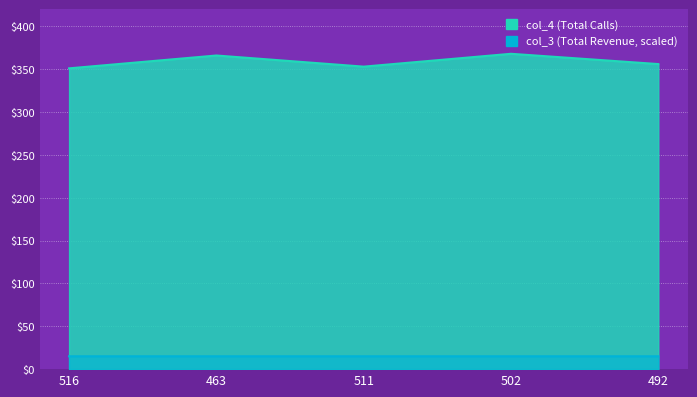

How many lines are shown in the chart?

2